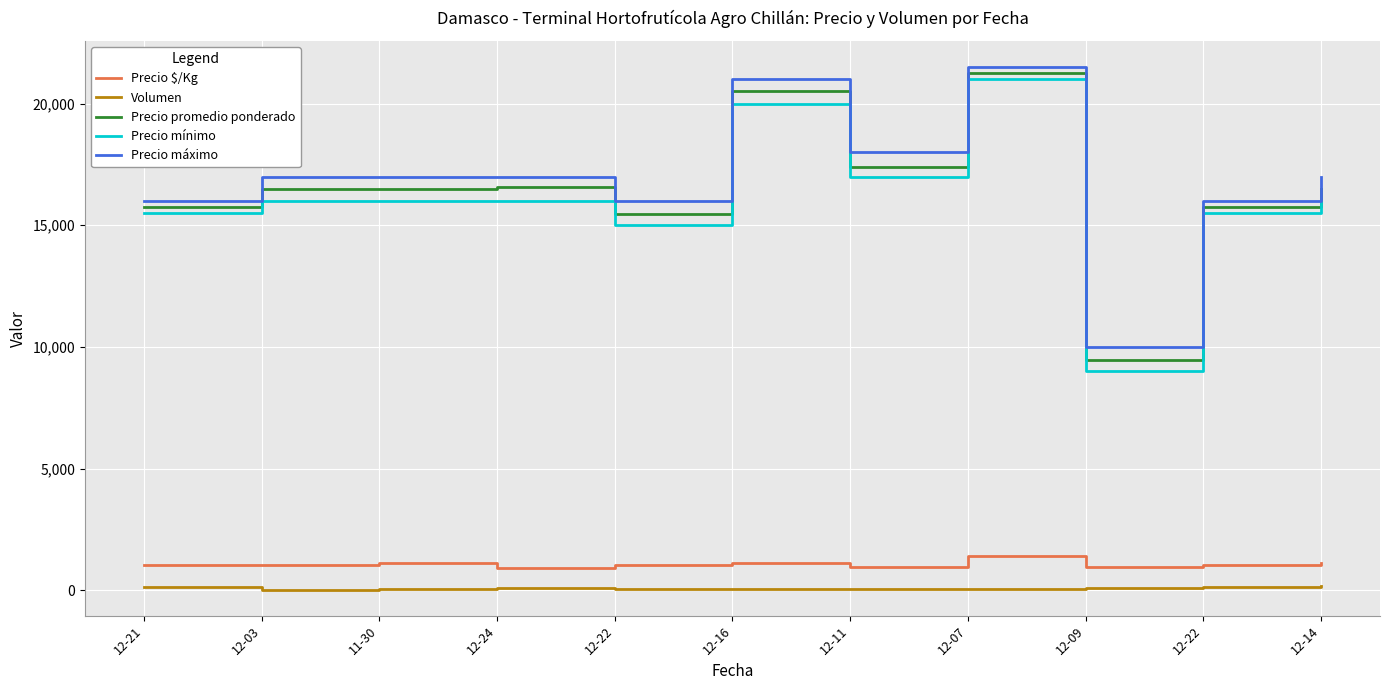

Reading left to right, transcribe all the data shown in this chart.

Precio $/Kg: 12-21=1050	12-03=1031	11-30=1100	12-24=920	12-22=1030	12-16=1139	12-11=967	12-07=1417	12-09=947	12-22=1050	12-14=1100
Volumen: 12-21=120	12-03=30	11-30=60	12-24=80	12-22=55	12-16=50	12-11=50	12-07=60	12-09=75	12-22=120	12-14=160
Precio promedio ponderado: 12-21=15750	12-03=16500	11-30=16500	12-24=16562	12-22=15455	12-16=20500	12-11=17400	12-07=21250	12-09=9467	12-22=15750	12-14=16500
Precio mínimo: 12-21=15500	12-03=16000	11-30=16000	12-24=16000	12-22=15000	12-16=20000	12-11=17000	12-07=21000	12-09=9000	12-22=15500	12-14=16000
Precio máximo: 12-21=16000	12-03=17000	11-30=17000	12-24=17000	12-22=16000	12-16=21000	12-11=18000	12-07=21500	12-09=10000	12-22=16000	12-14=17000